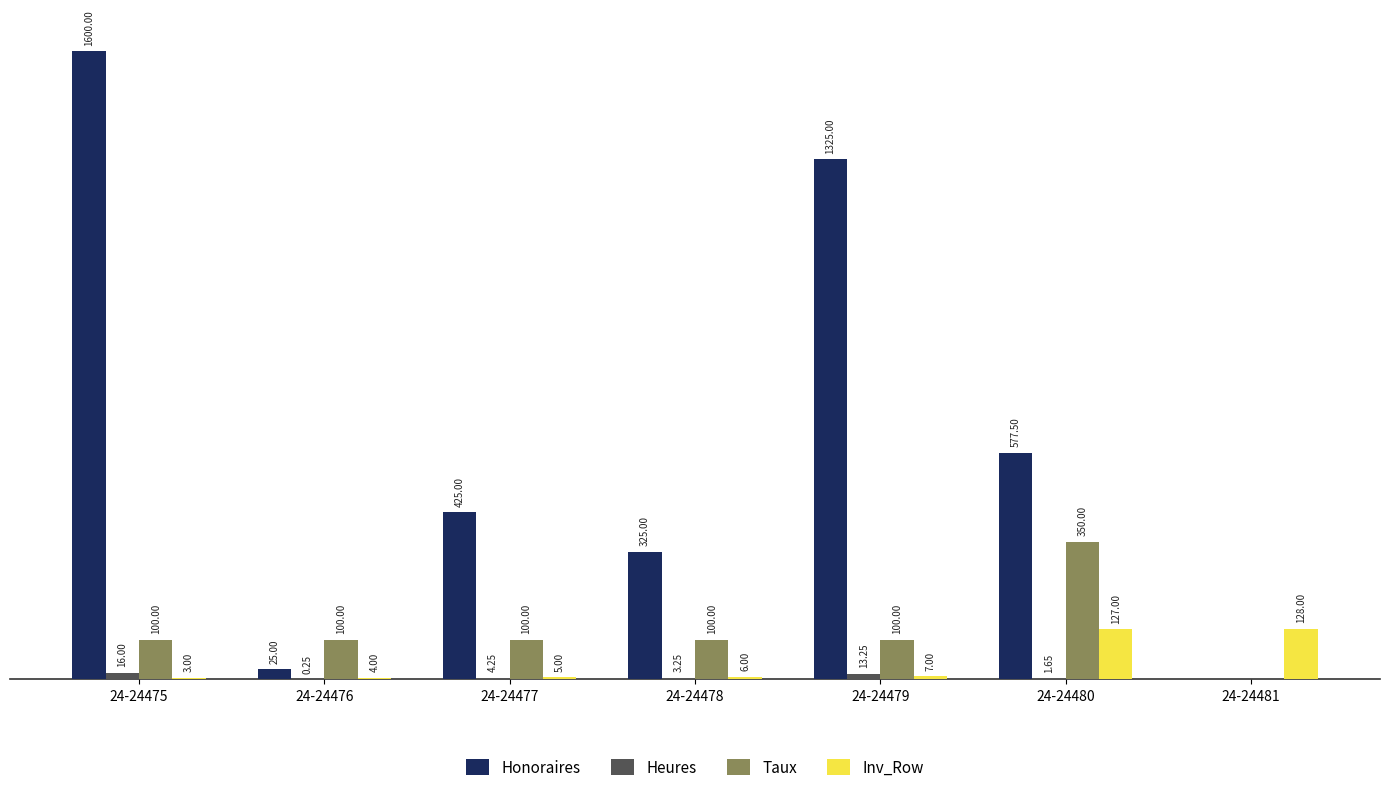

Which series changed the most between 24-24477 and 24-24479?

Honoraires